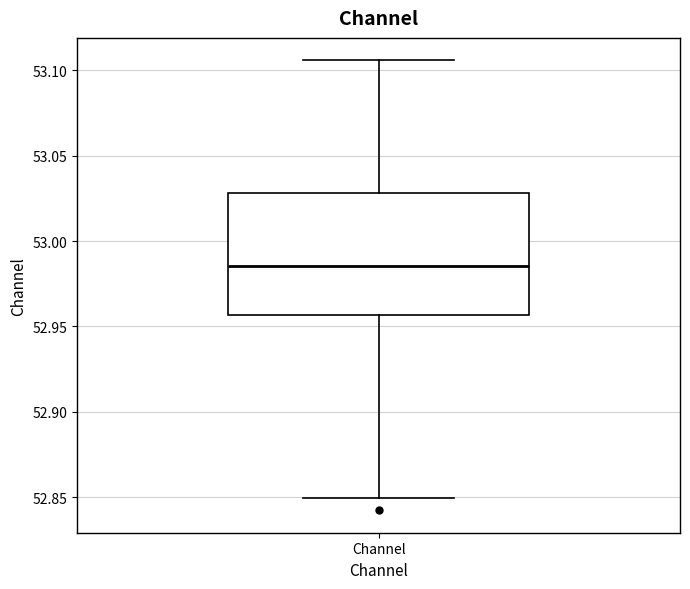

Read this box plot against the y-axis: the position of the median line, the range covered by the box, and the ends of both whiskers. The values are not printed on the chart, so give them approximately, as read against the axis.

median 52.985, box 52.955 to 53.030, whiskers 52.850 to 53.105